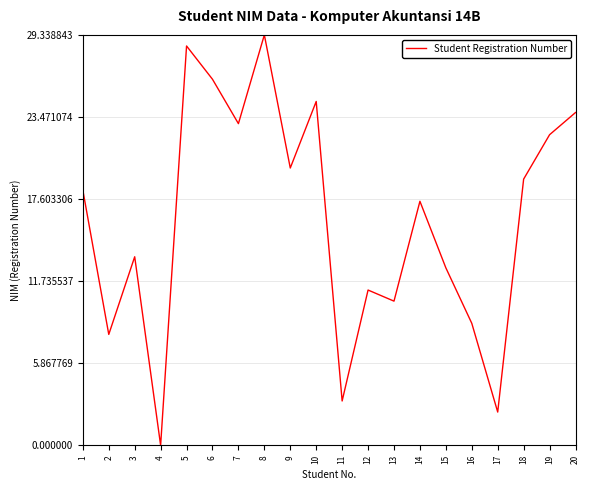

What is the change in value from 5 to 10?

-4.0